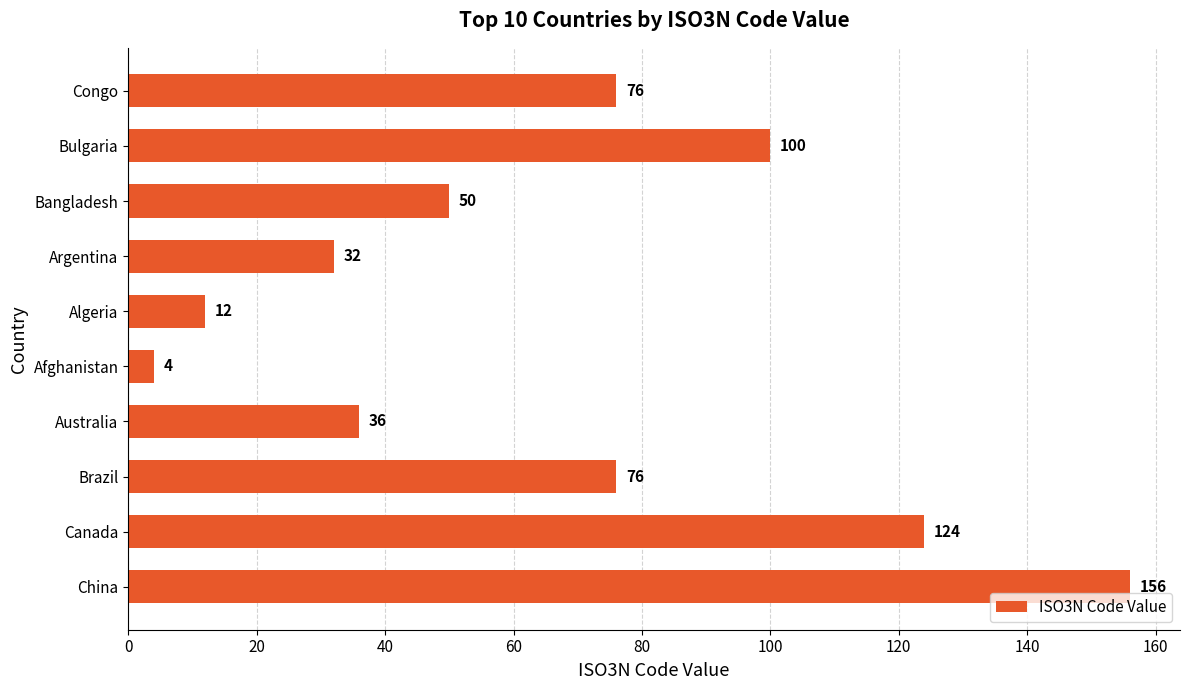

True or false: the data shows 100 at Bulgaria.

True